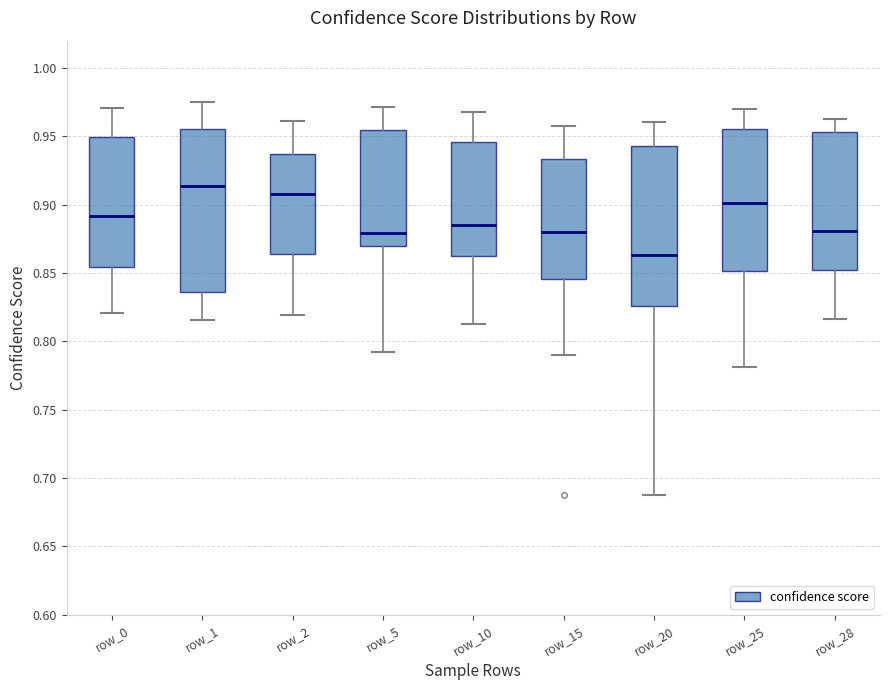

Which box has the highest median line?

row_1